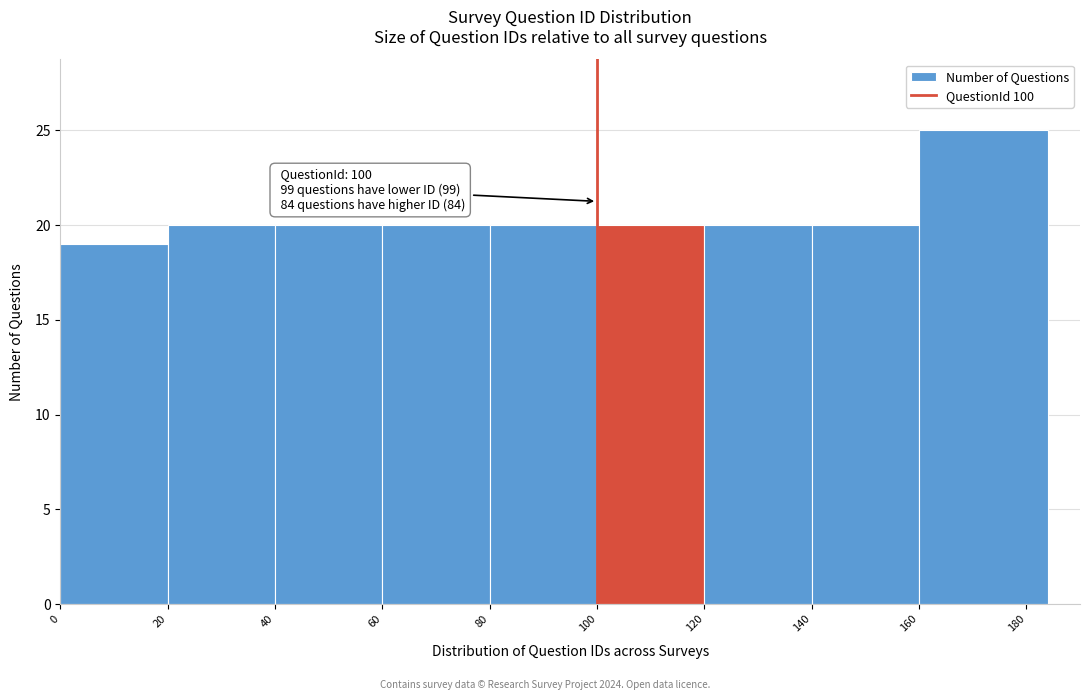

Over which range of the x-axis is the bar tallest?

160 to 184